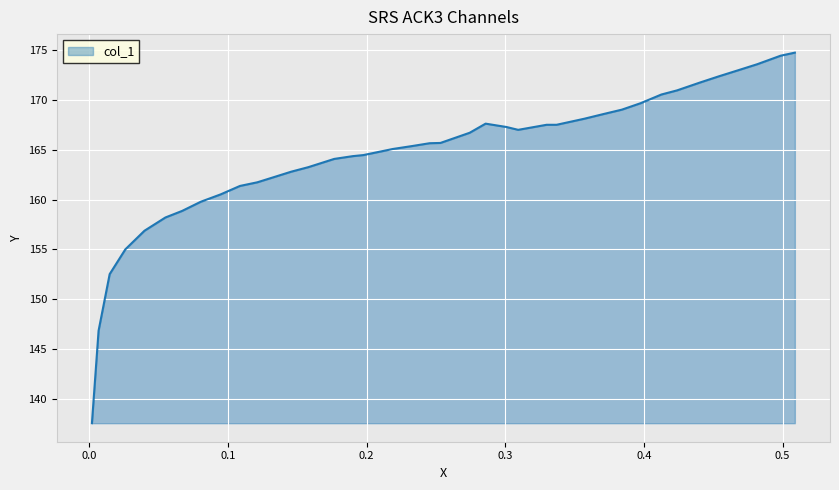

What is the difference between the maximum and minimum values?

37.2